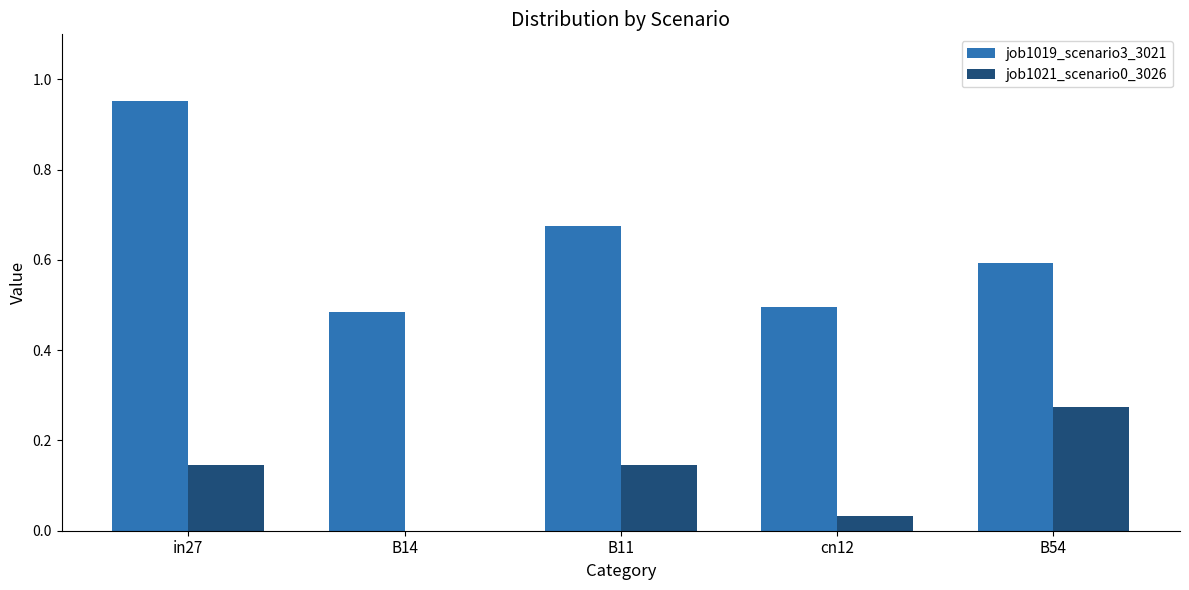

What is the sum of the job1019_scenario3_3021 values at in27 and B14?

1.4